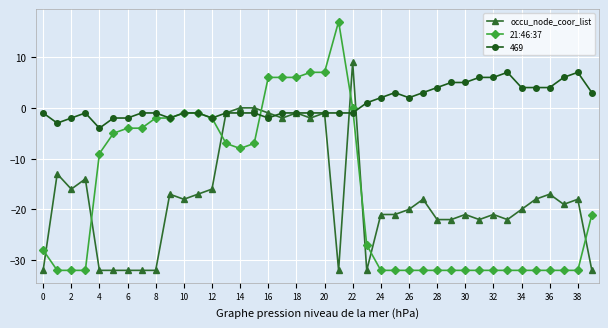

Which series has the largest total across all categories?

469